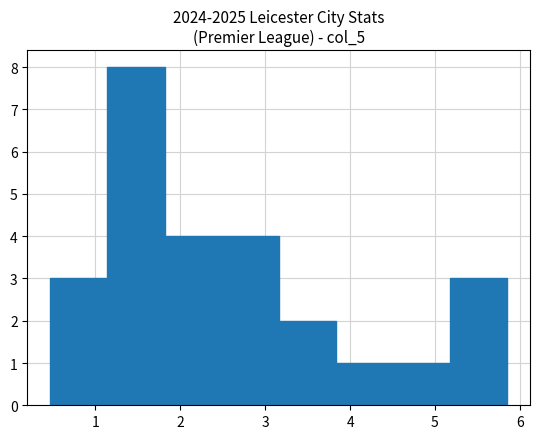

Reading left to right, list every bar in this chart as the range it spans on the x-axis followed by its height. Neither the bar edges nor the heights are printed on the chart, so give them approximately, as read against the axes.

0.5 to 1.1: 3
1.1 to 1.8: 8
1.8 to 2.5: 4
2.5 to 3.2: 4
3.2 to 3.8: 2
3.8 to 4.5: 1
4.5 to 5.2: 1
5.2 to 5.9: 3